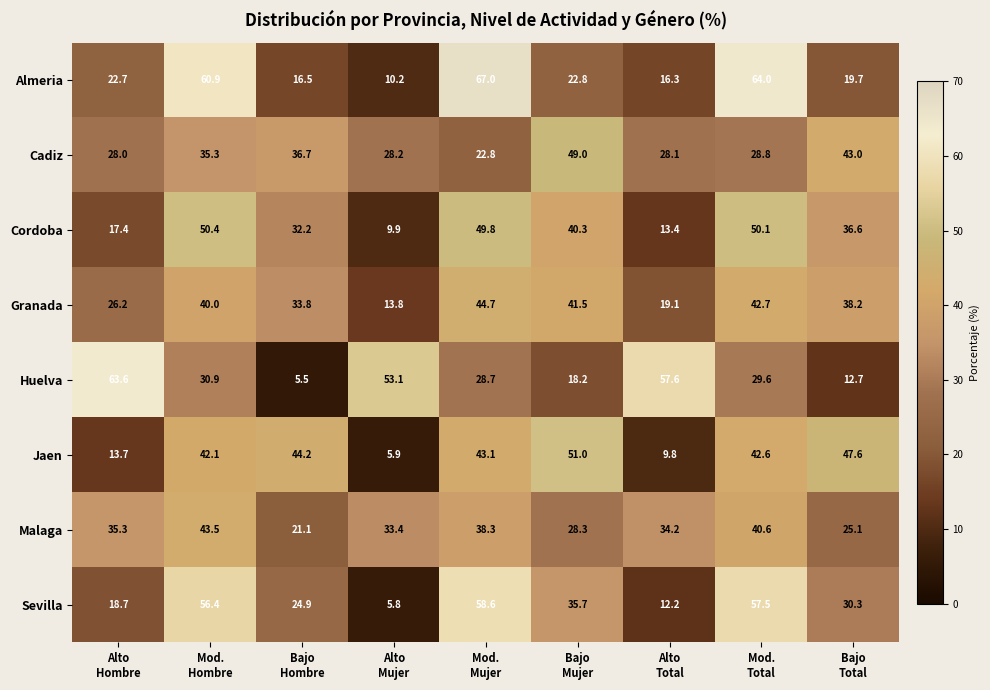

At how many categories does at least one series exceed 20?

9